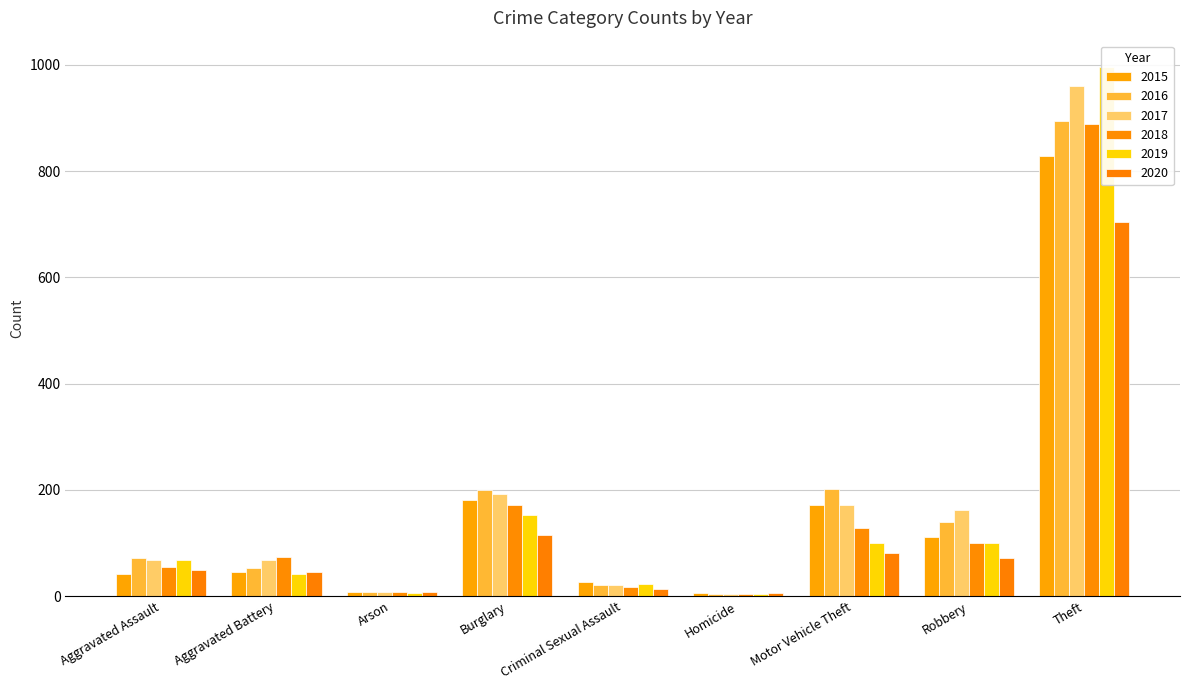

What is the difference between the maximum and second lowest values in the 2016 series?

886